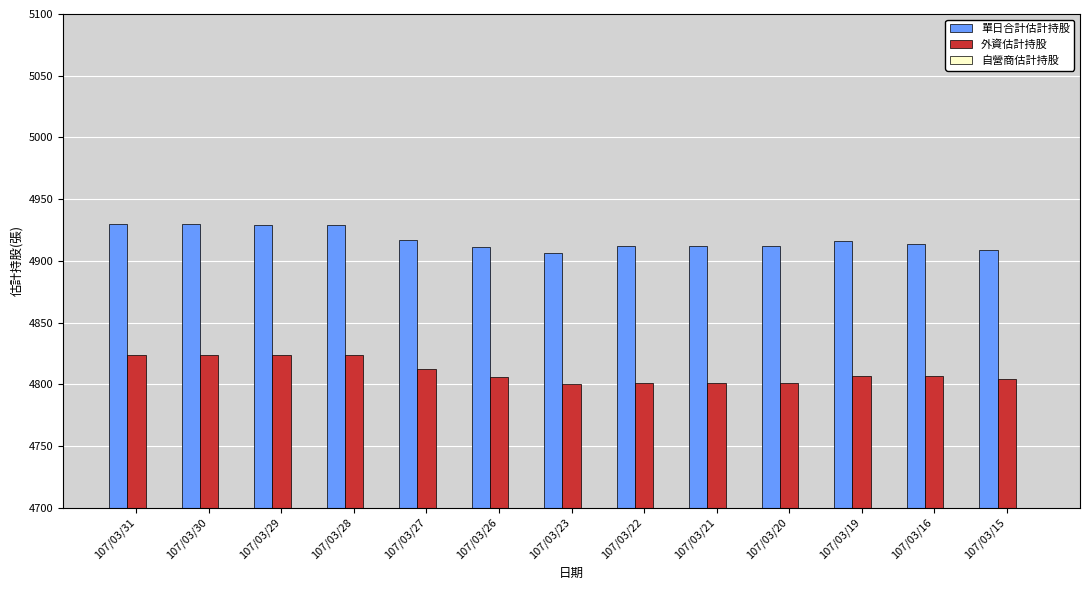

Rank the categories by 外資估計持股 value from lowest to highest.

107/03/23, 107/03/22, 107/03/21, 107/03/20, 107/03/15, 107/03/26, 107/03/19, 107/03/16, 107/03/27, 107/03/31, 107/03/30, 107/03/29, 107/03/28